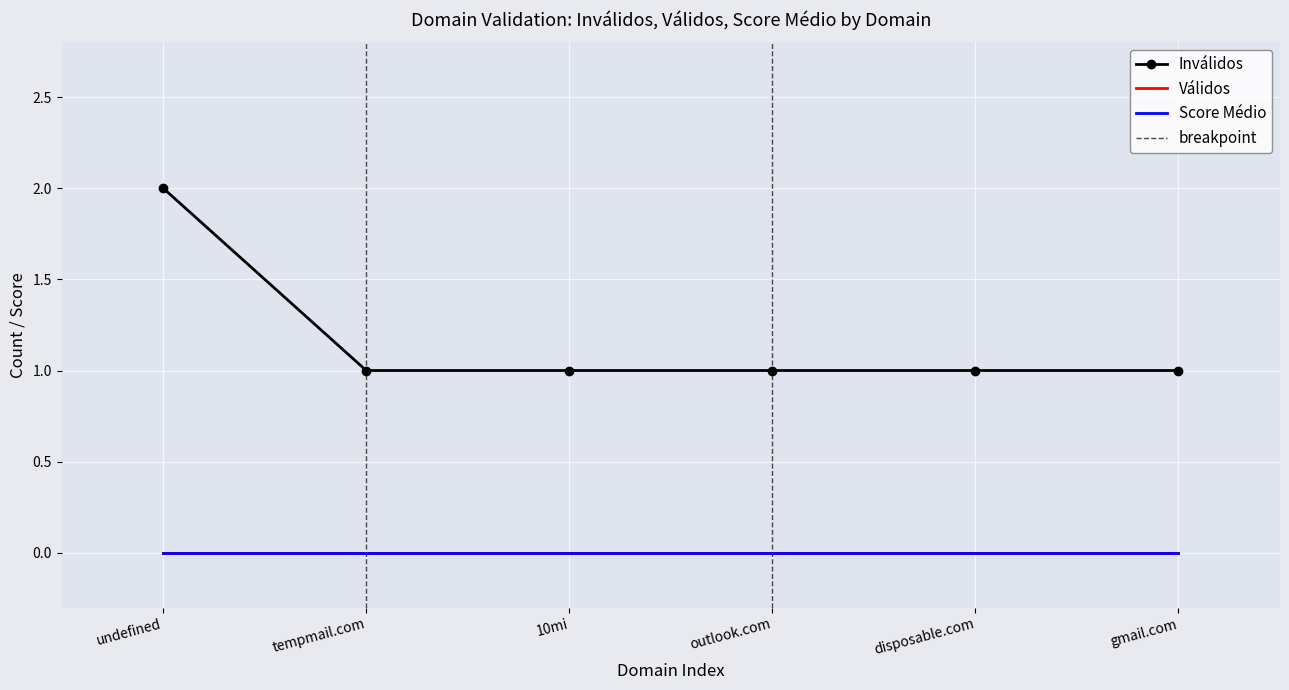

What is the difference between the highest and lowest values at undefined?

2